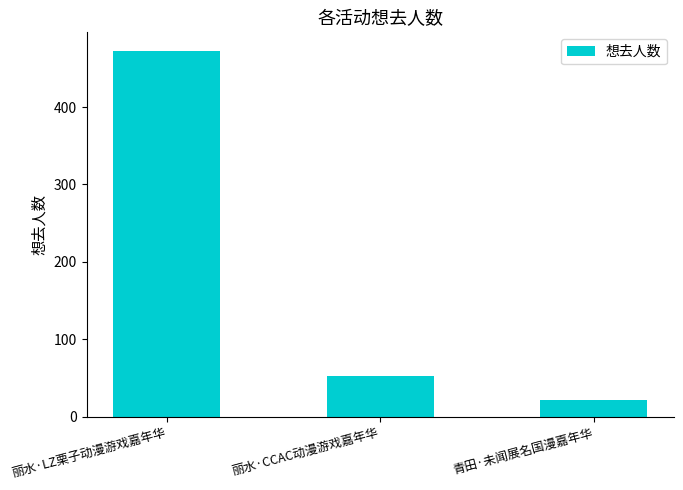

What is the value of the 2nd bar from the left?

52